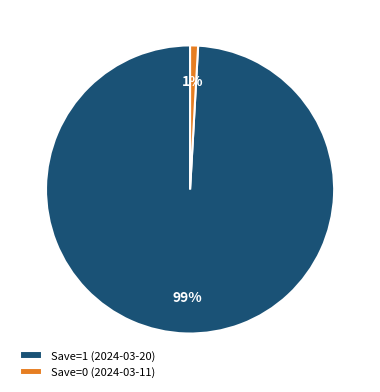

Which slice is the largest?

Save=1 (2024-03-20)